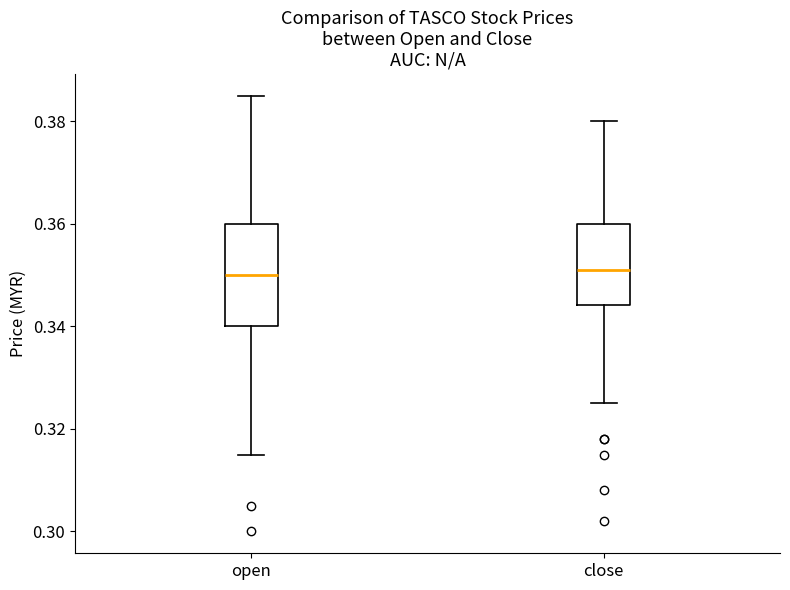

Reading left to right, read every box against the y-axis: the position of its median line, the range the box covers, and the ends of its whiskers. The values are not printed on the chart, so give them approximately, as read against the axis.

open: median 0.350, box 0.340 to 0.360, whiskers 0.316 to 0.386
close: median 0.352, box 0.344 to 0.360, whiskers 0.326 to 0.380